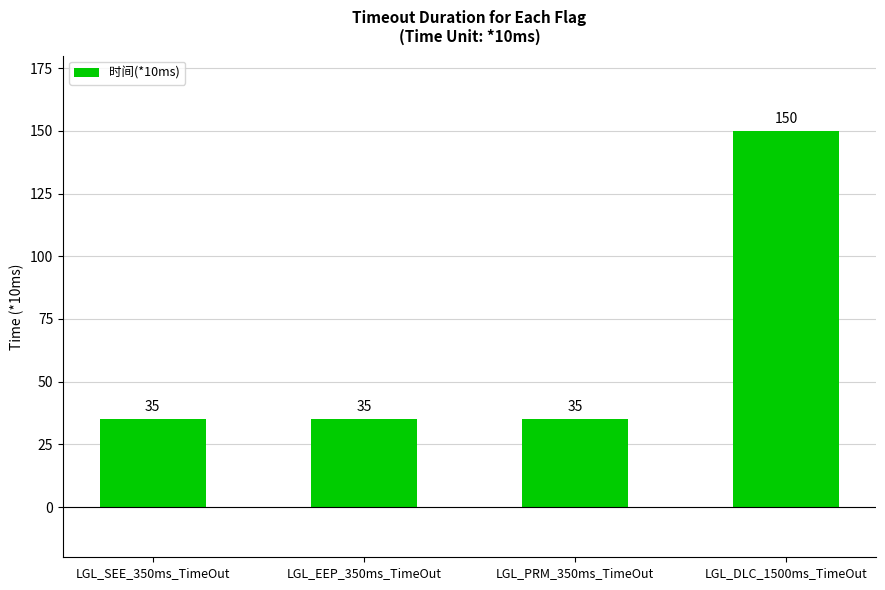

How many values are between 35 and 150?

4